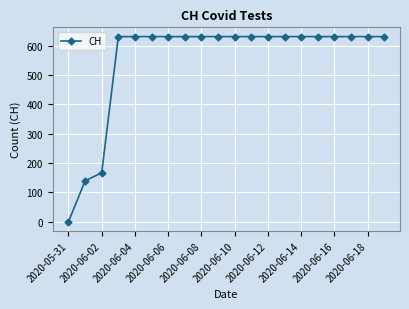

What is the greatest value displayed?

631